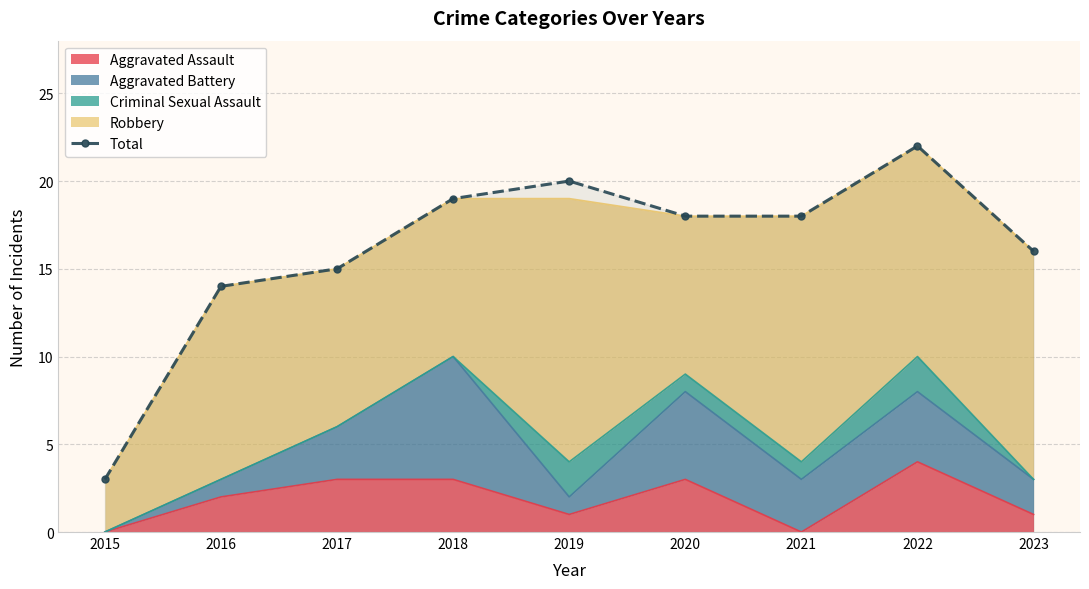

How many lines are shown in the chart?

1